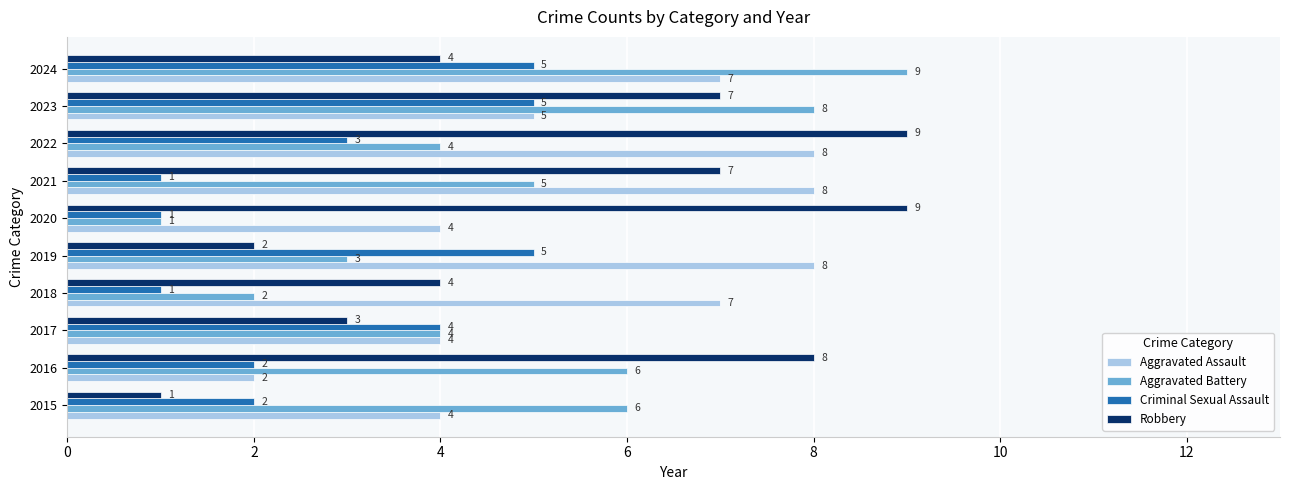

How many distinct data groups are displayed?

4